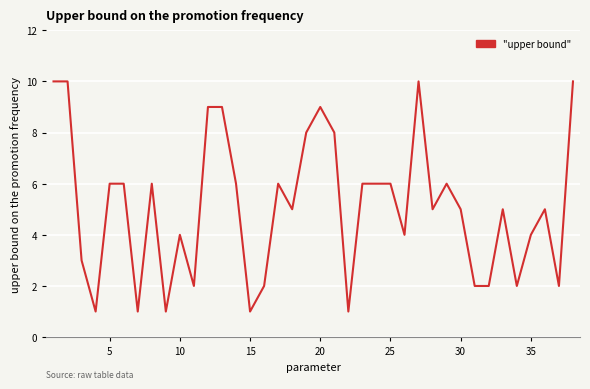

What is the greatest value displayed?

10